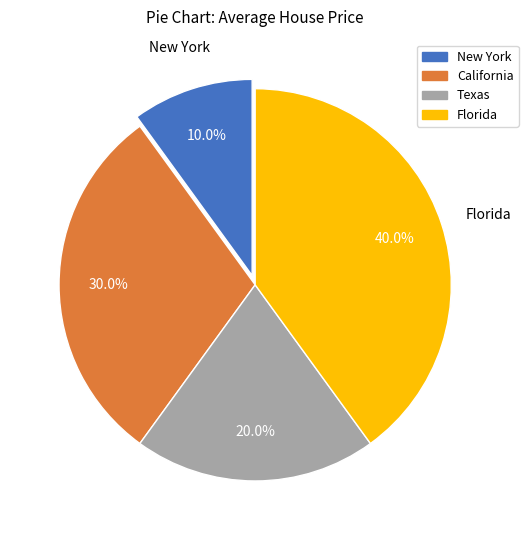

What is the total percentage of Texas and New York?

30.0%